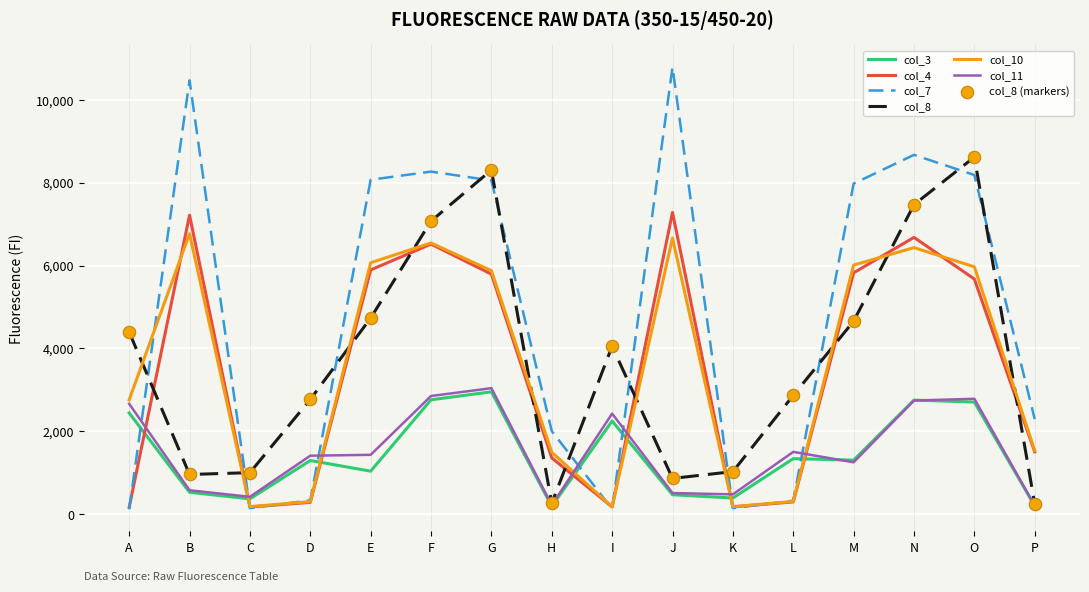

Which series changed the most between B and O?

col_8